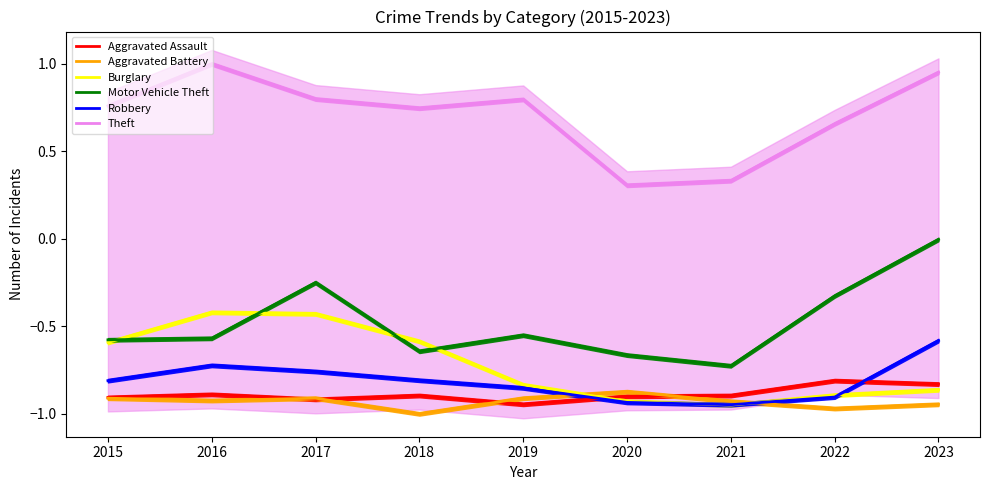

At how many categories does at least one series exceed 0?

9